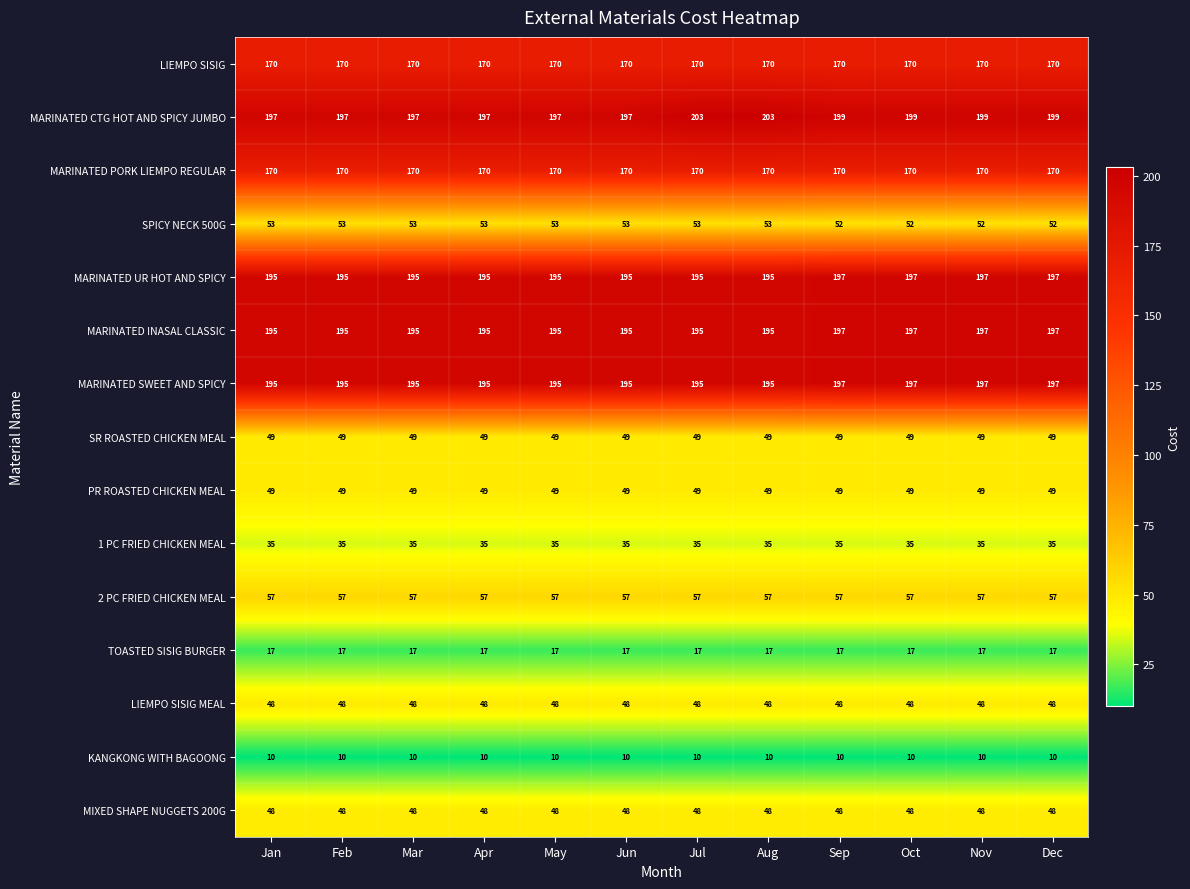

Which series has the largest total across all categories?

MARINATED CTG HOT AND SPICY JUMBO